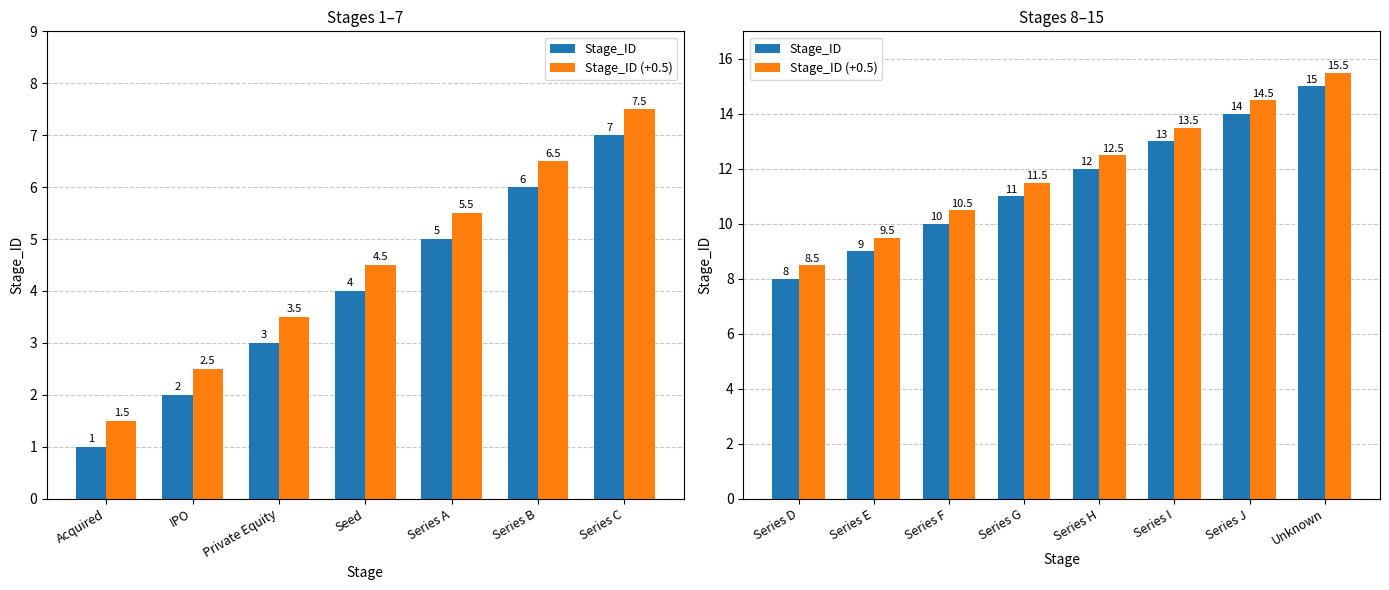

What is the average value of the Stage_ID (+0.5) series?

12.0